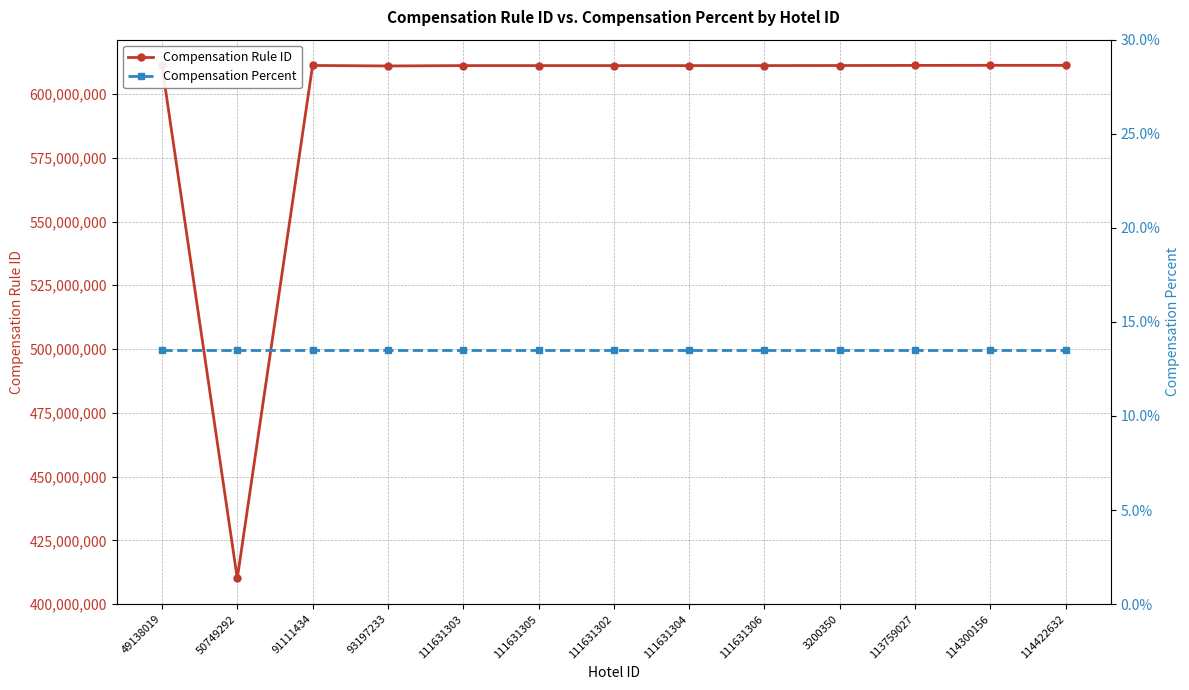

What is the difference between the second highest and minimum values in the Compensation Rule ID series?

201160993